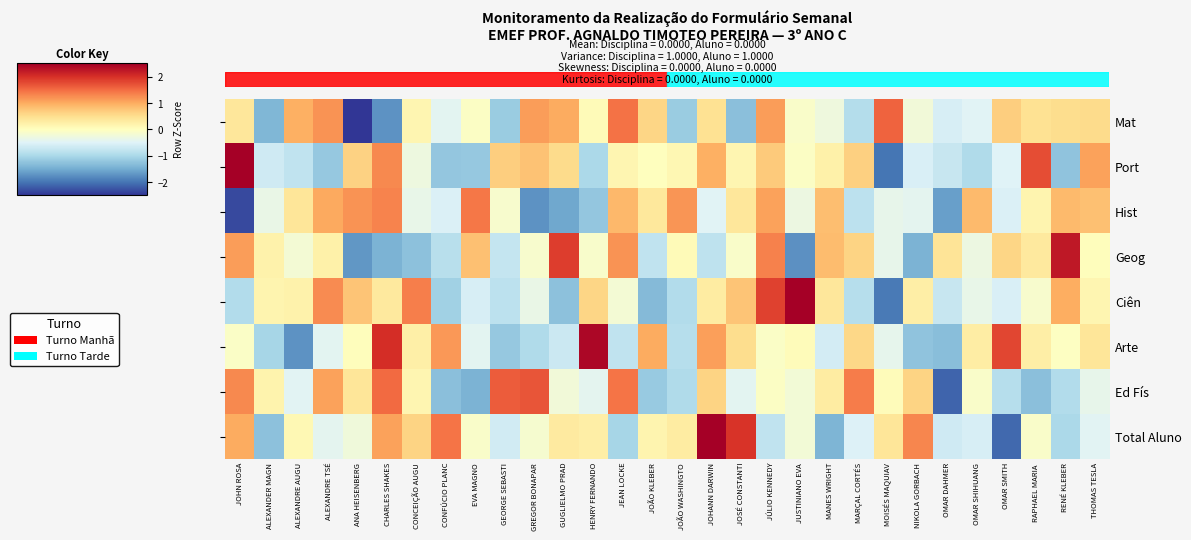

Where is Port nearest to the value 0?

JOÃO KLEBER